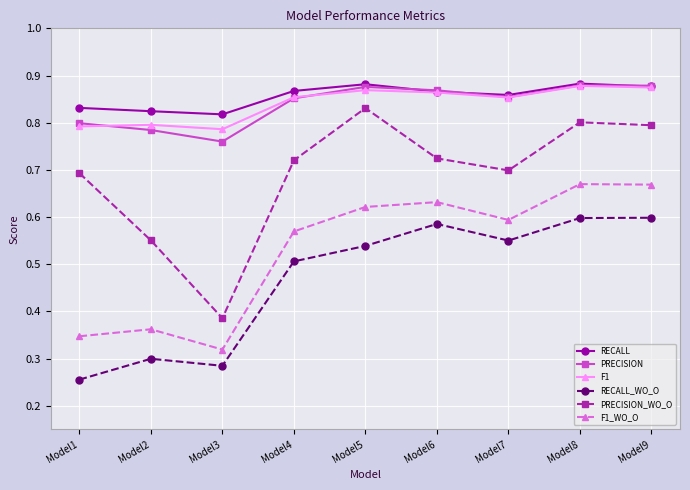

True or false: PRECISION and RECALL_WO_O cross at least once.

False